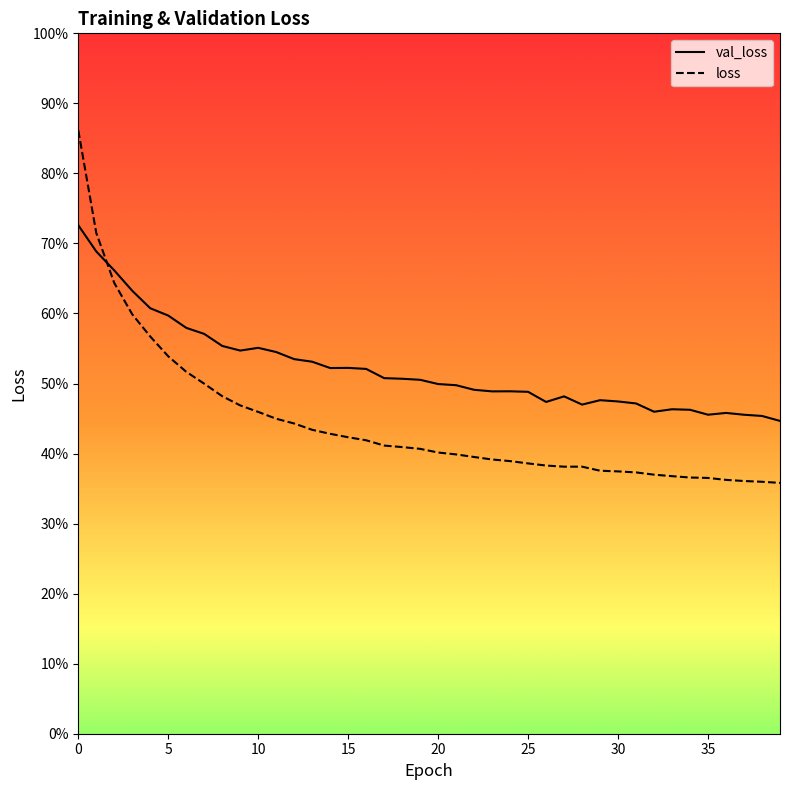

Which series ends up on top after the final intersection of loss and val_loss?

val_loss